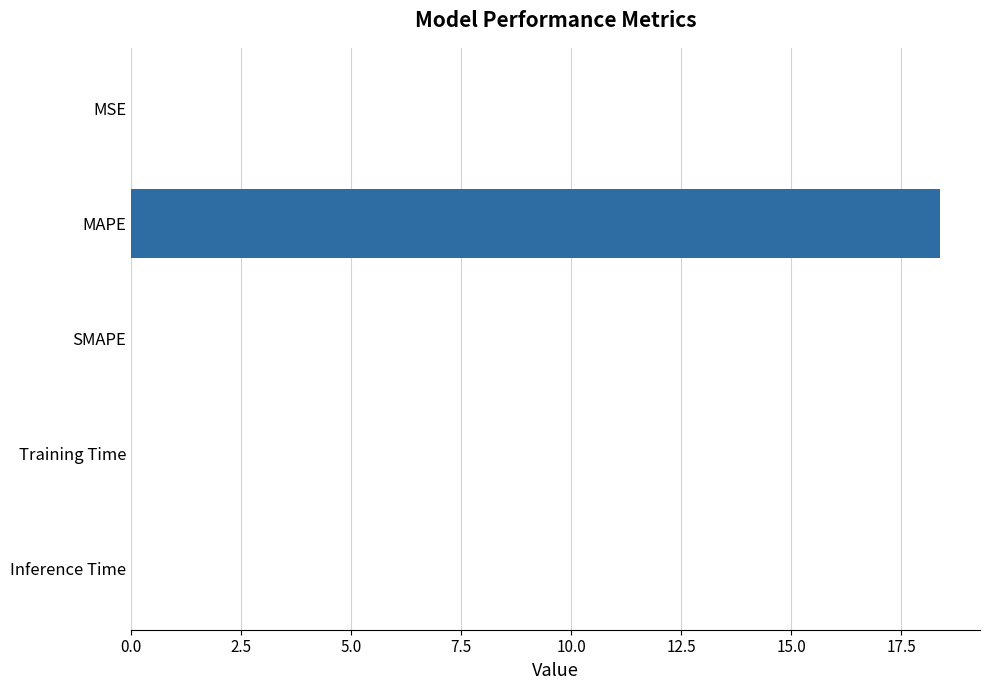

Count the number of data series in this chart.

1